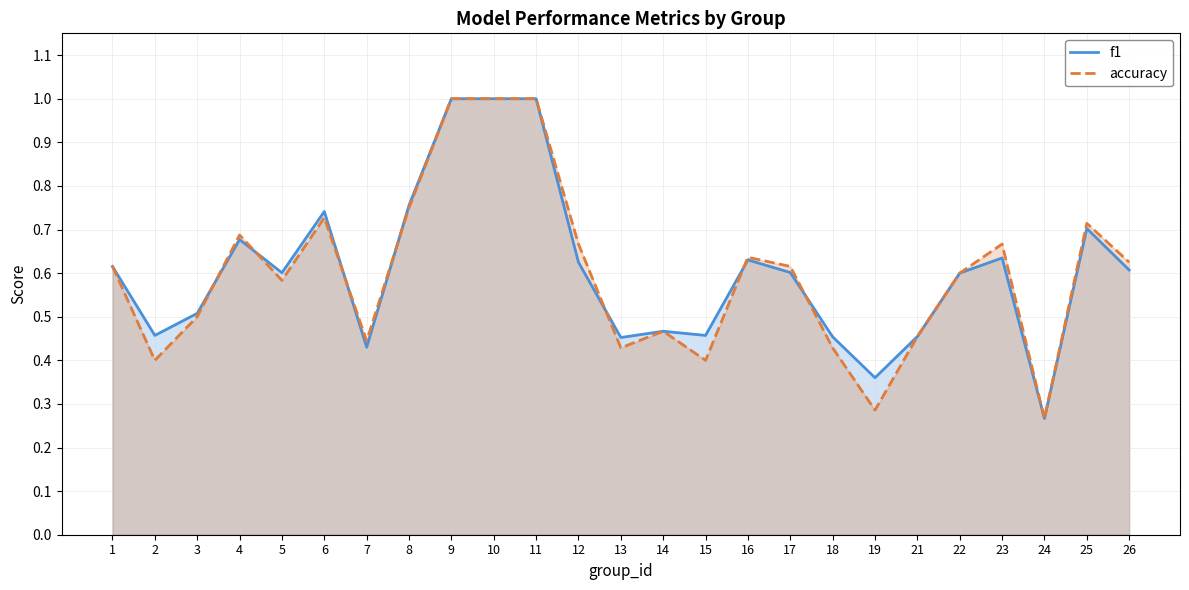

What is the sum of the f1 values at 13 and 8?

1.2